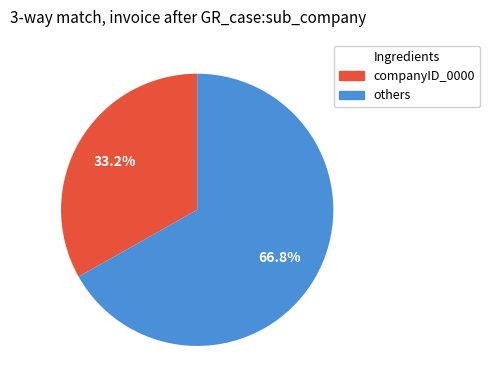

How much of the chart is everything except companyID_0000?

66.8%